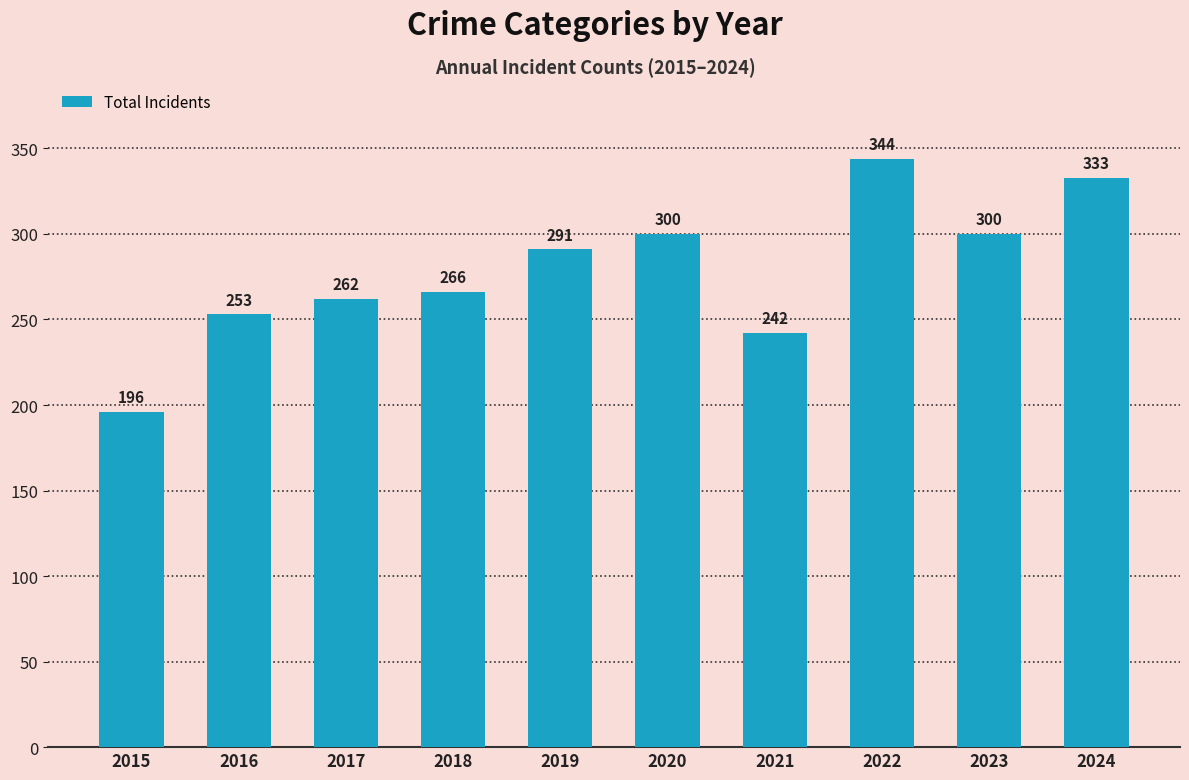

Approximately how many times larger is the value at 2017 compared to 2023?

0.9